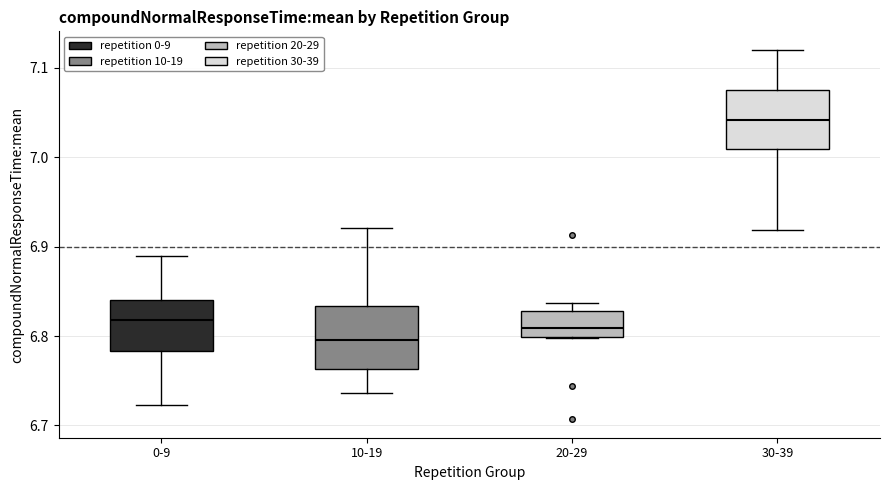

Where is the upper edge of the box for 30-39 on the y-axis? The values are not printed on the chart, so give them approximately, as read against the axis.

7.08